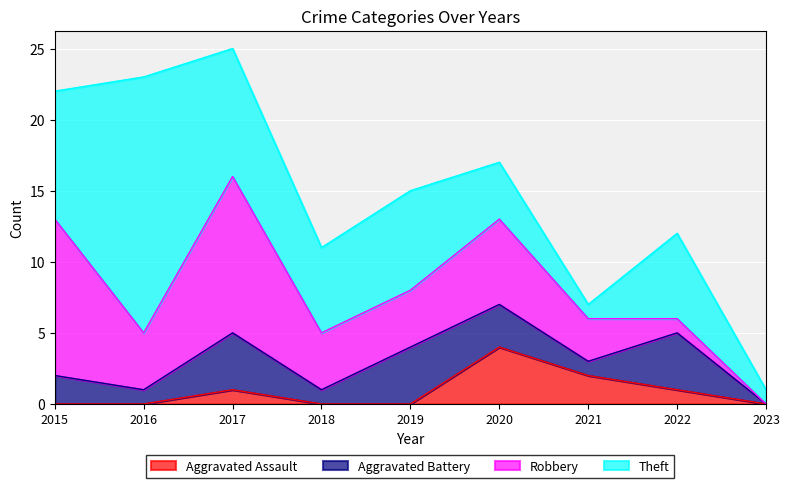

What is the maximum value shown in the chart?

18